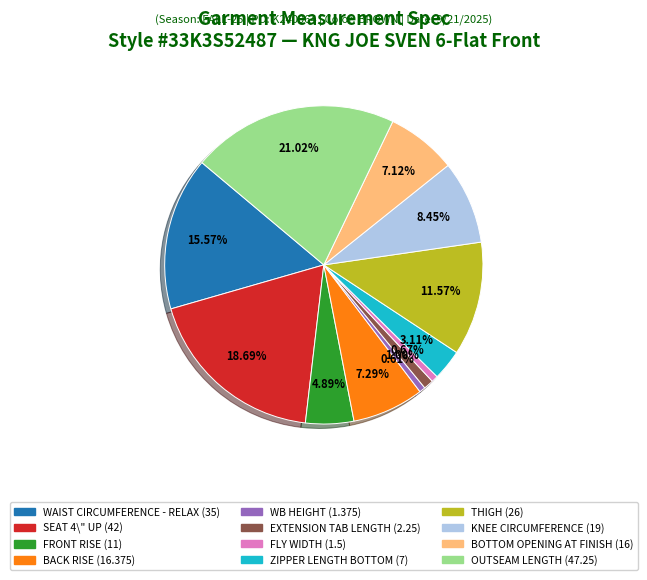

What is the largest slice in the pie chart?

OUTSEAM LENGTH